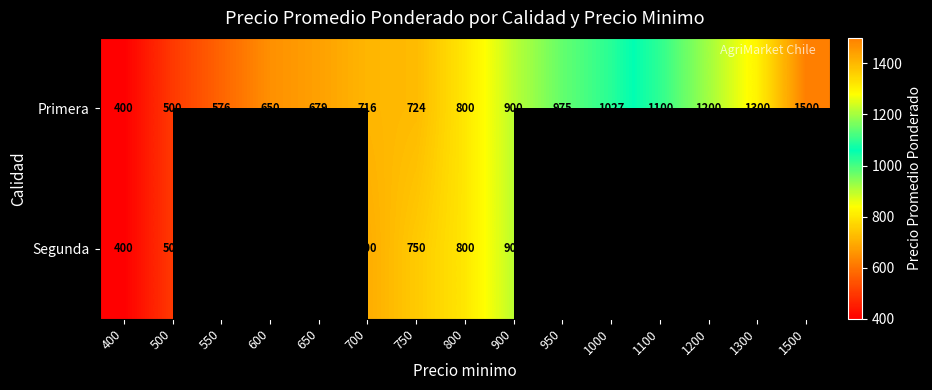

What is the spread (max minus min) of values at 600?

50